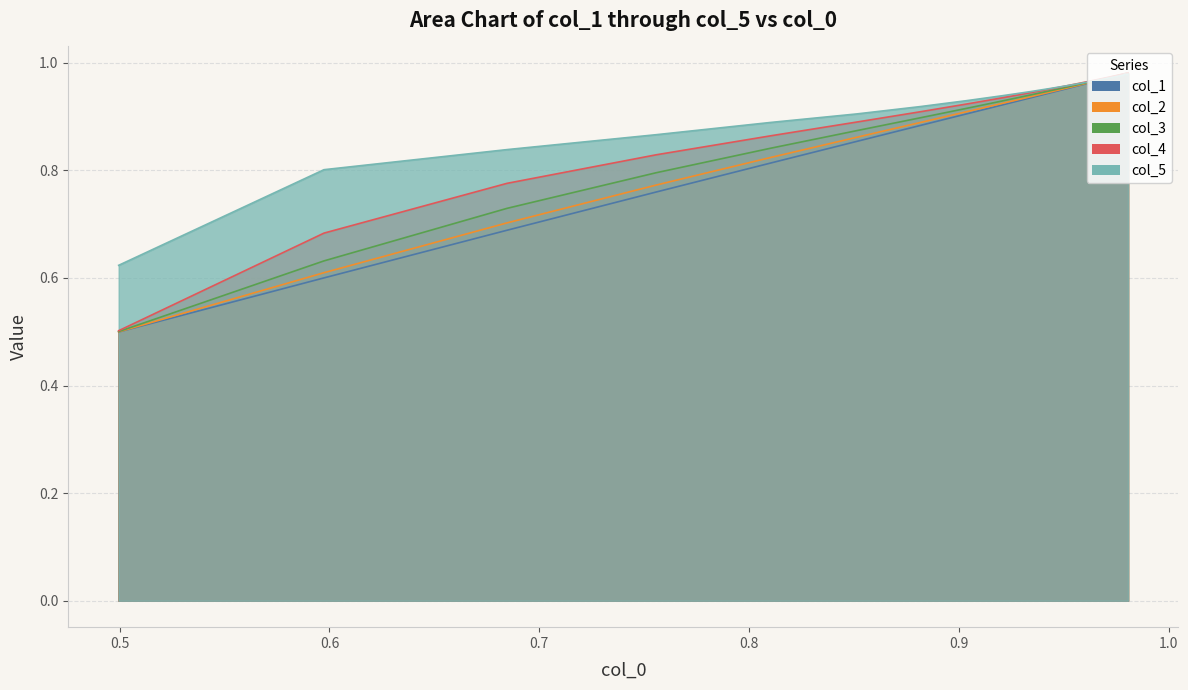

What is the difference between the second highest and second lowest values in the col_1 series?

0.4